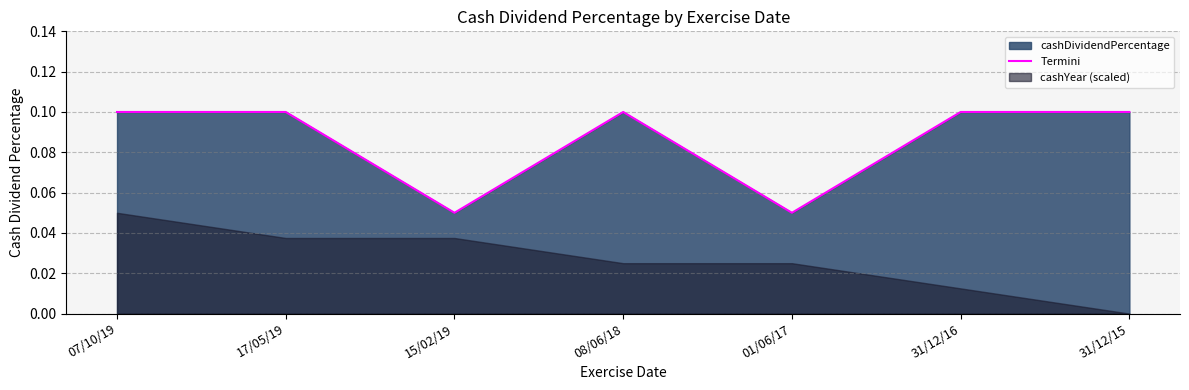

What is the change in value from 01/06/17 to 31/12/15?

+0.1